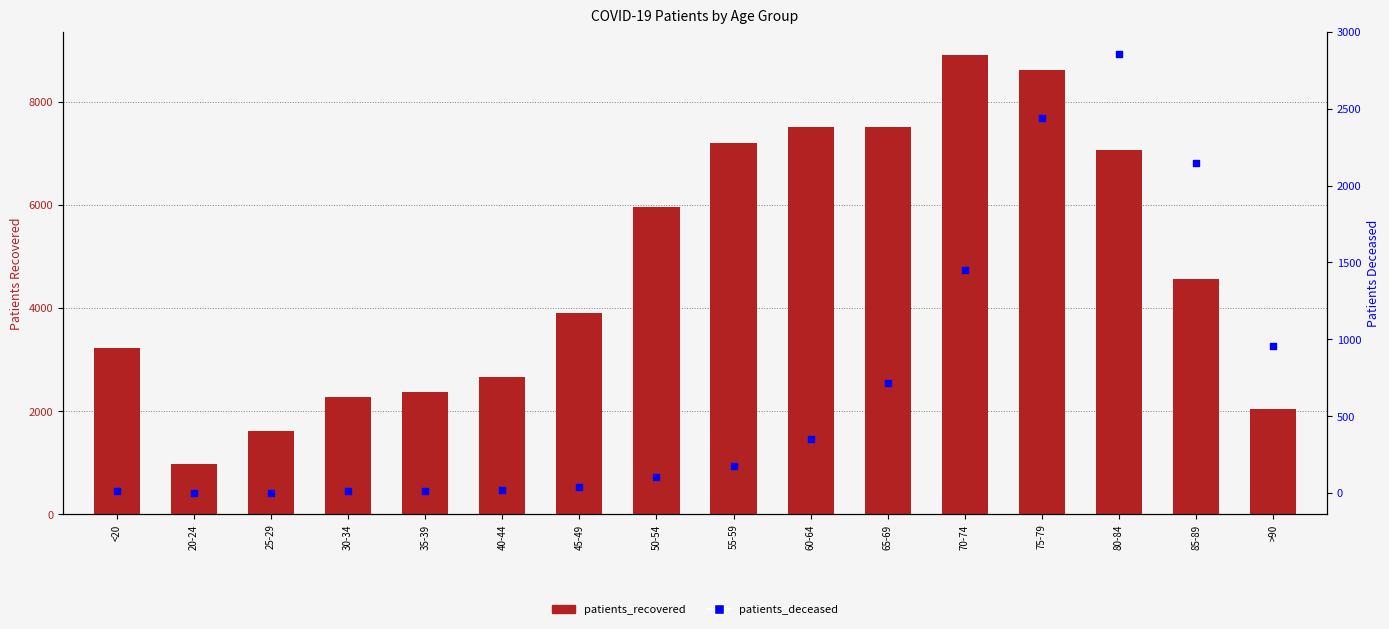

What are all the series names shown in the legend?

patients_recovered, patients_deceased